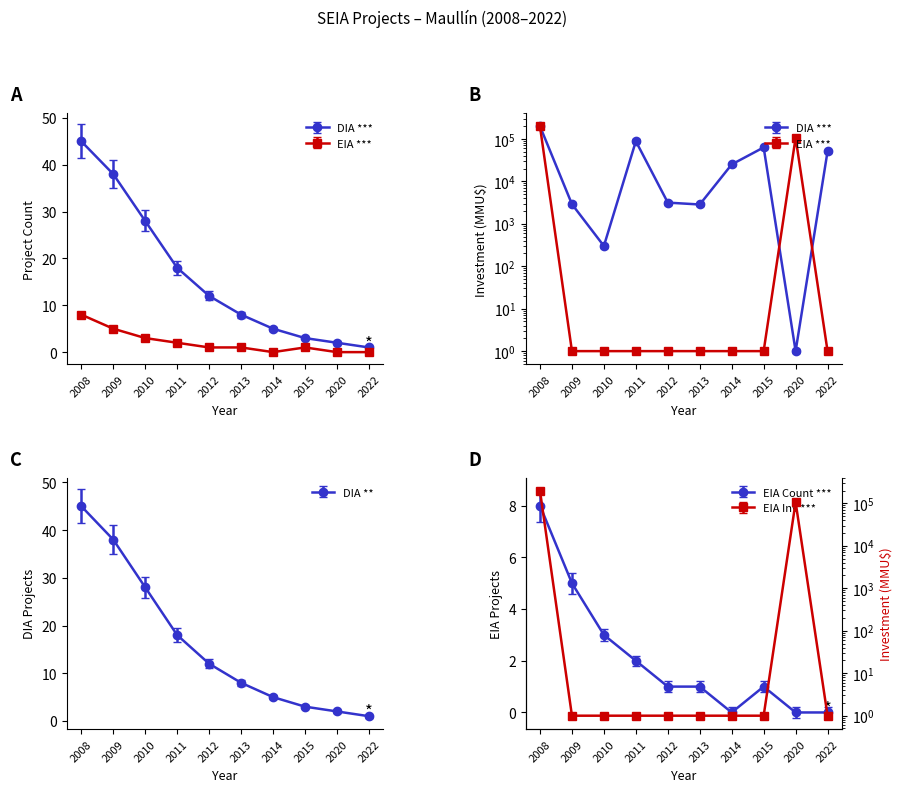

How many lines are shown in the chart?

2